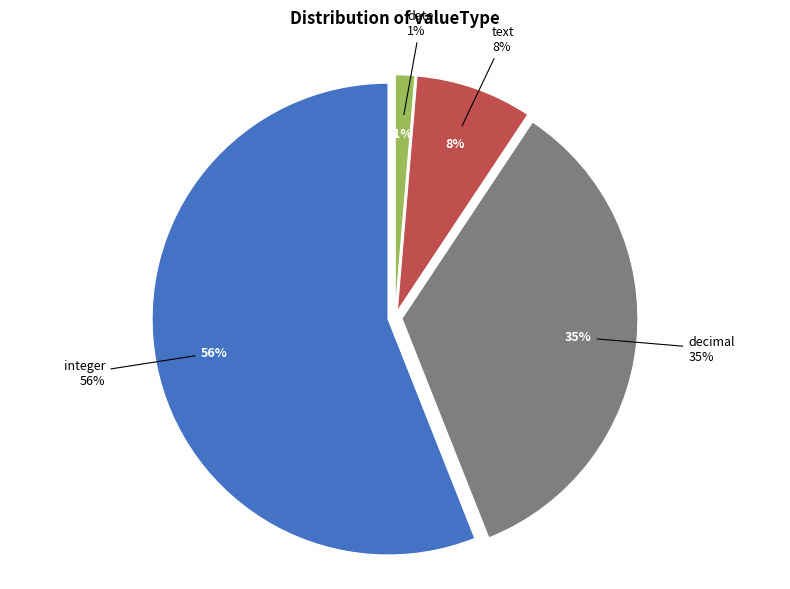

How many segments does this pie chart have?

4